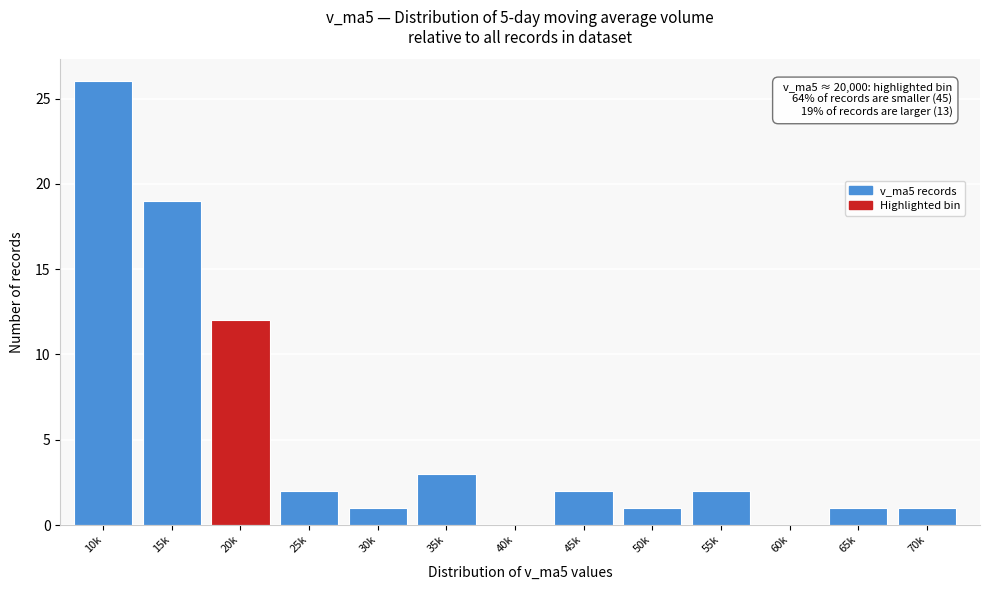

Reading left to right, list all the values displayed in this chart.

10k=26	15k=19	20k=12	25k=2	30k=1	35k=3	40k=0	45k=2	50k=1	55k=2	60k=0	65k=1	70k=1